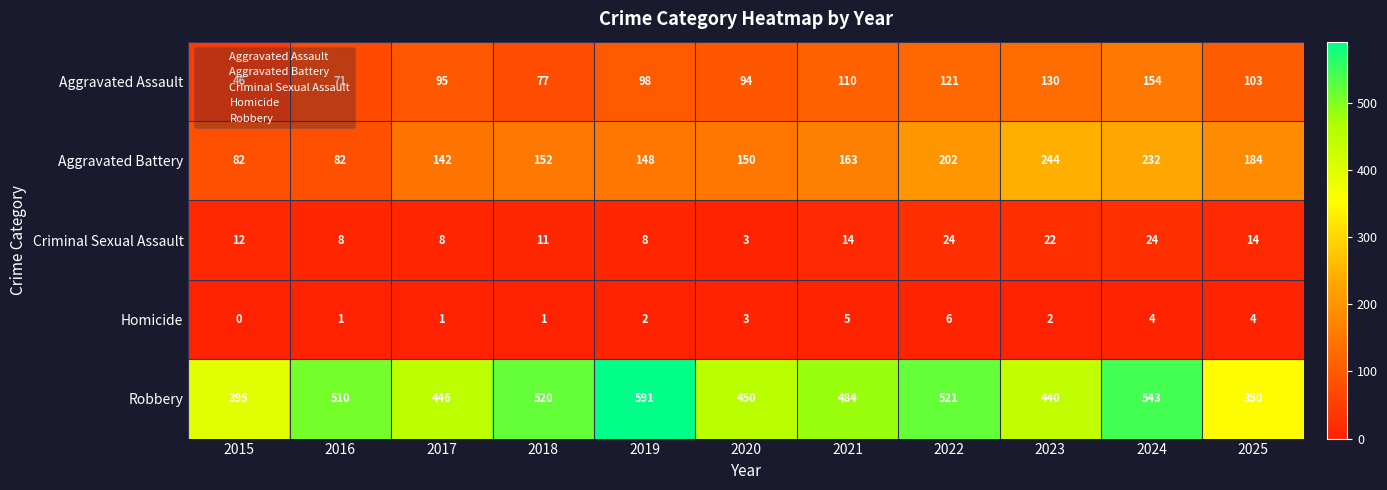

What is the difference between the second highest and second lowest values in the Criminal Sexual Assault series?

16